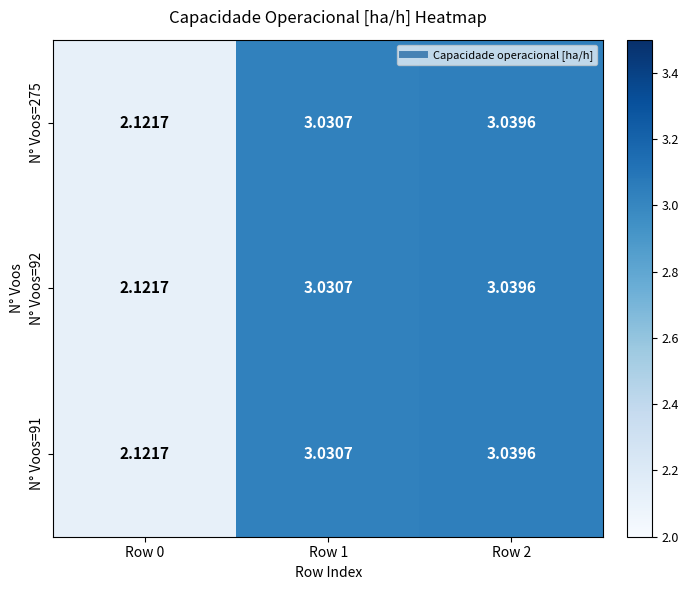

Is the value of N° Voos=275 at Row 1 greater than the value of N° Voos=91 at Row 0?

Yes